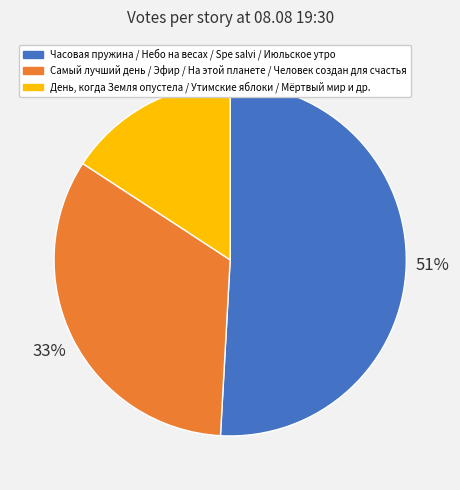

Which category has the smallest portion of the pie?

День, когда Земля опустела / Утимские яблоки / Мёртвый мир и др.